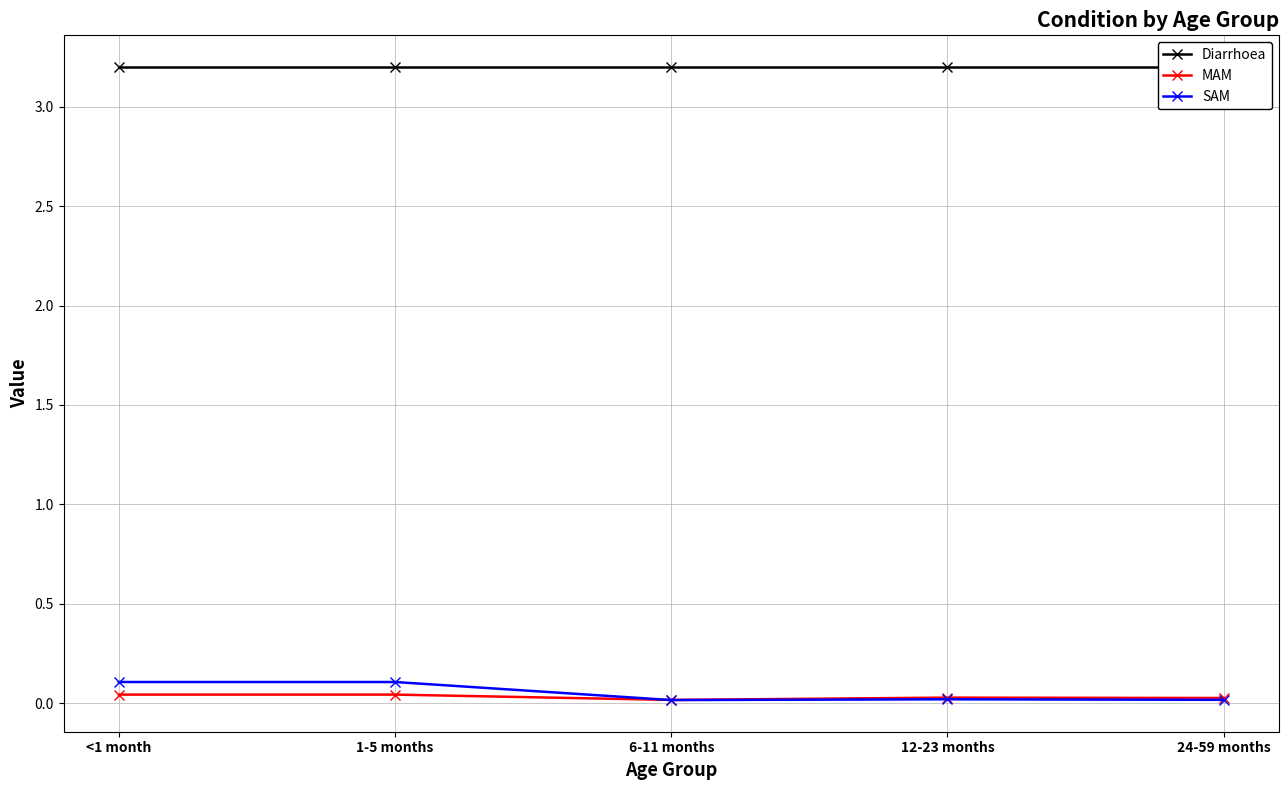

In MAM, how many points are higher than both neighbors (excluding endpoints)?

1